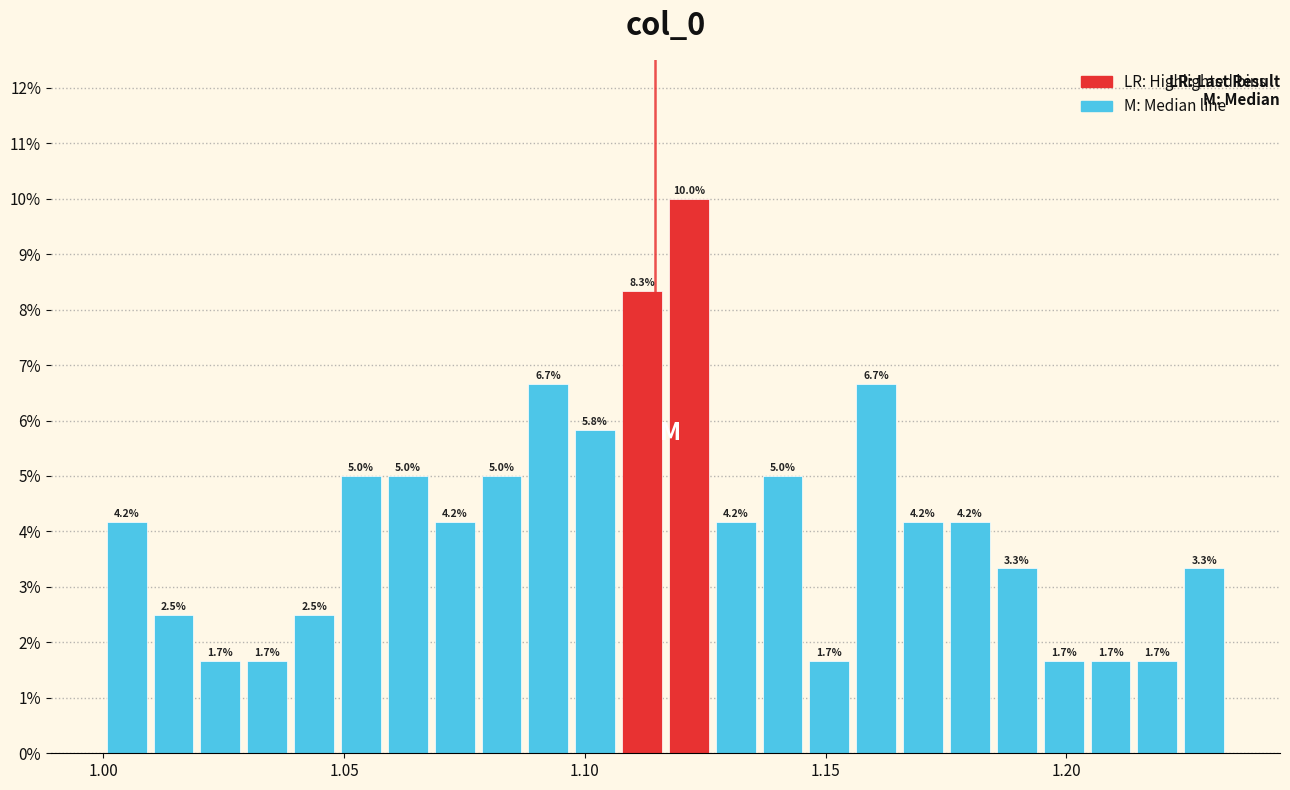

Read against the x-axis, roughly where is the centre of the tallest bar?

1.120